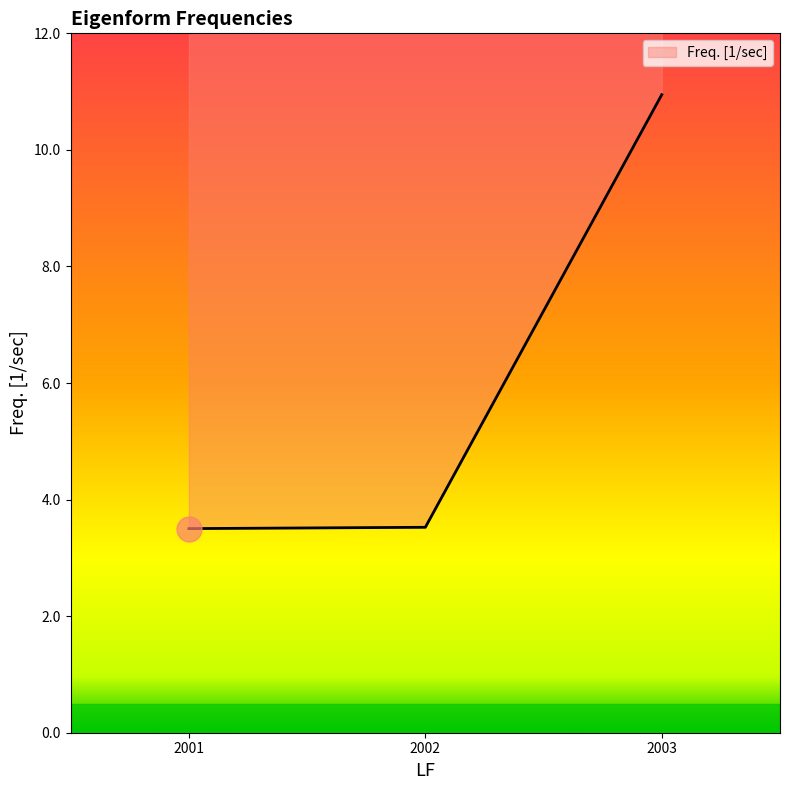

Approximately how many times larger is the value at 2002 compared to 2001?

1.0